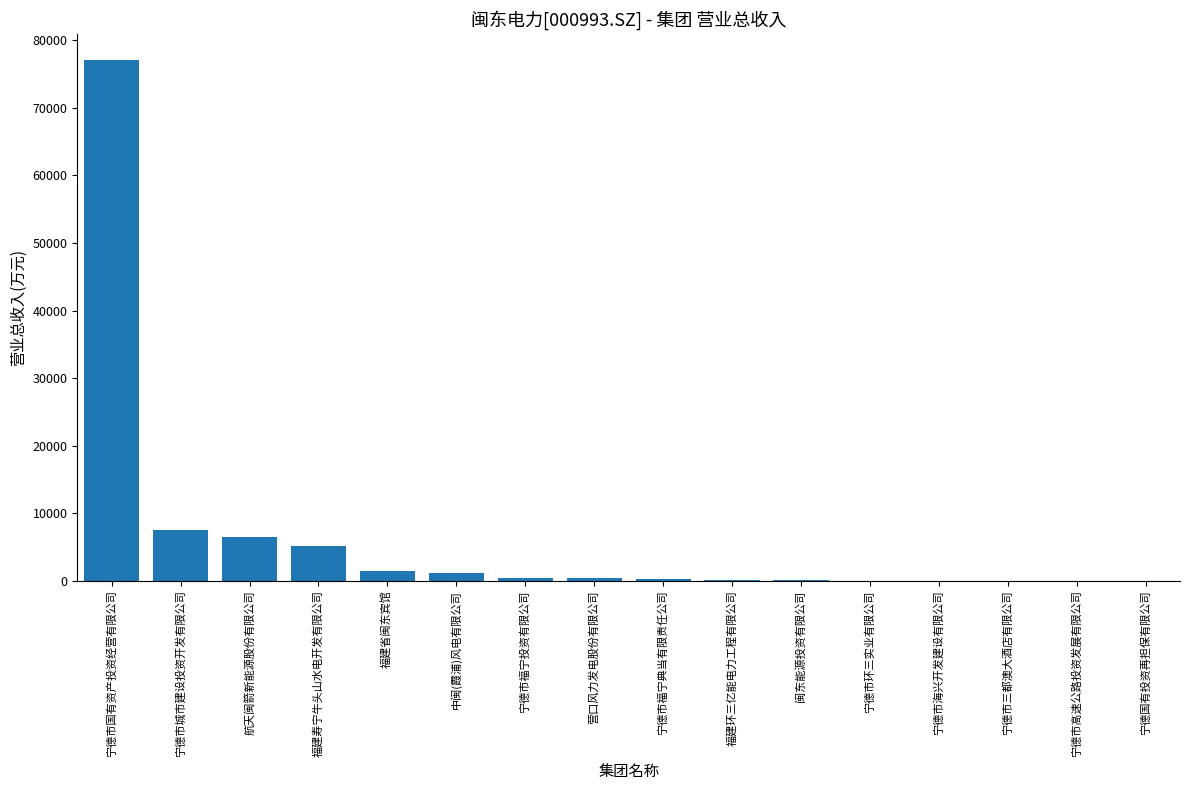

What is the sum of all values?

100402.5